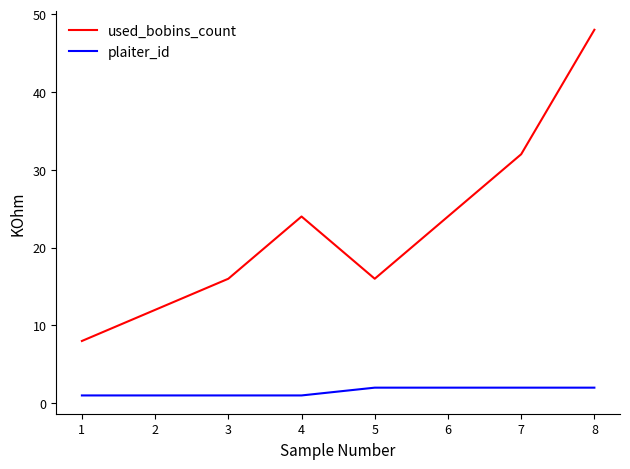

True or false: plaiter_id and used_bobins_count cross at least once.

False